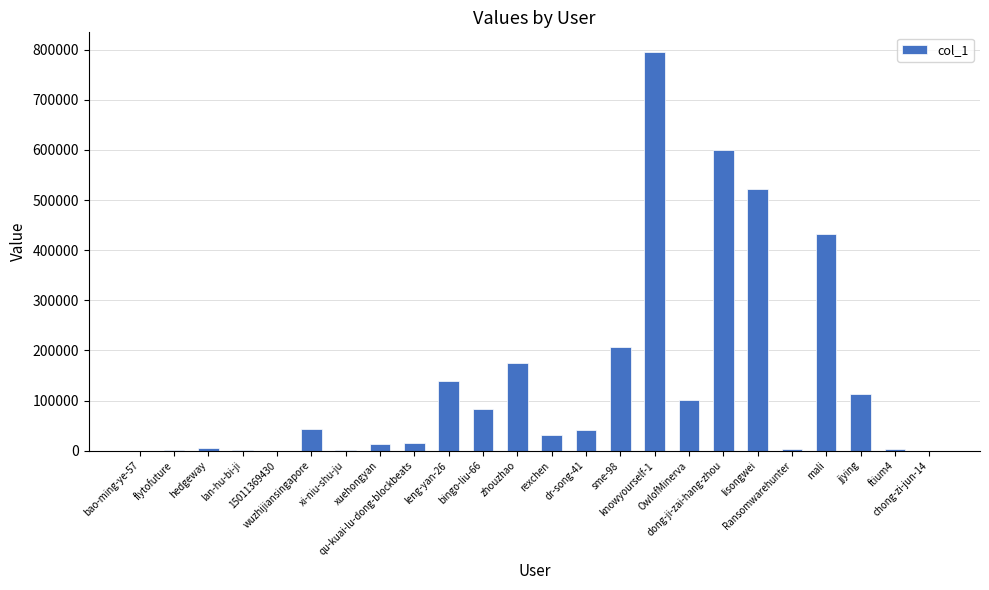

Which label corresponds to the largest value in the chart?

knowyourself-1